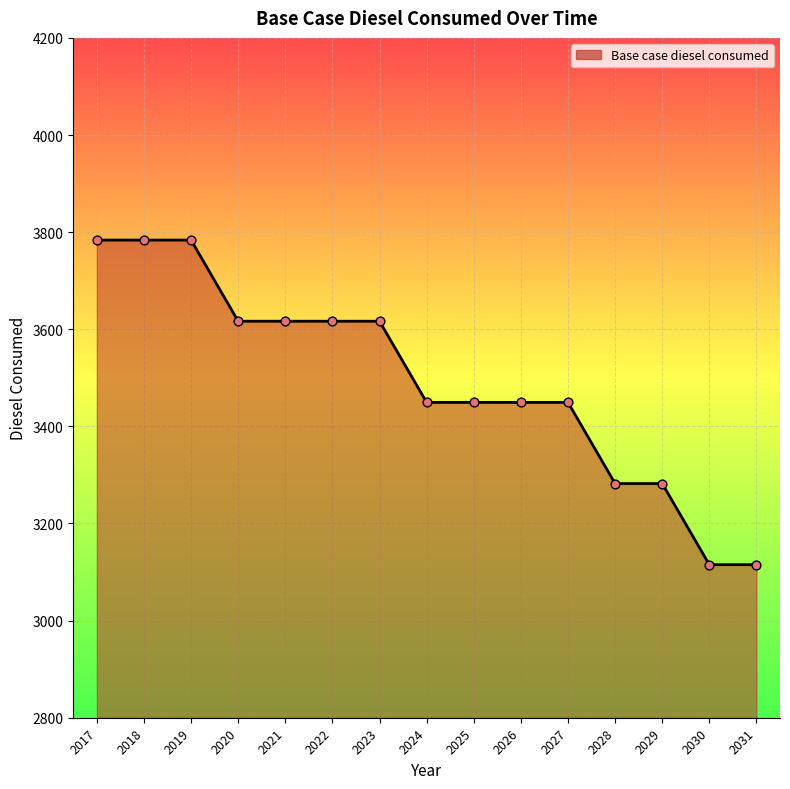

Between 2031 and 2024, which is larger?

2024